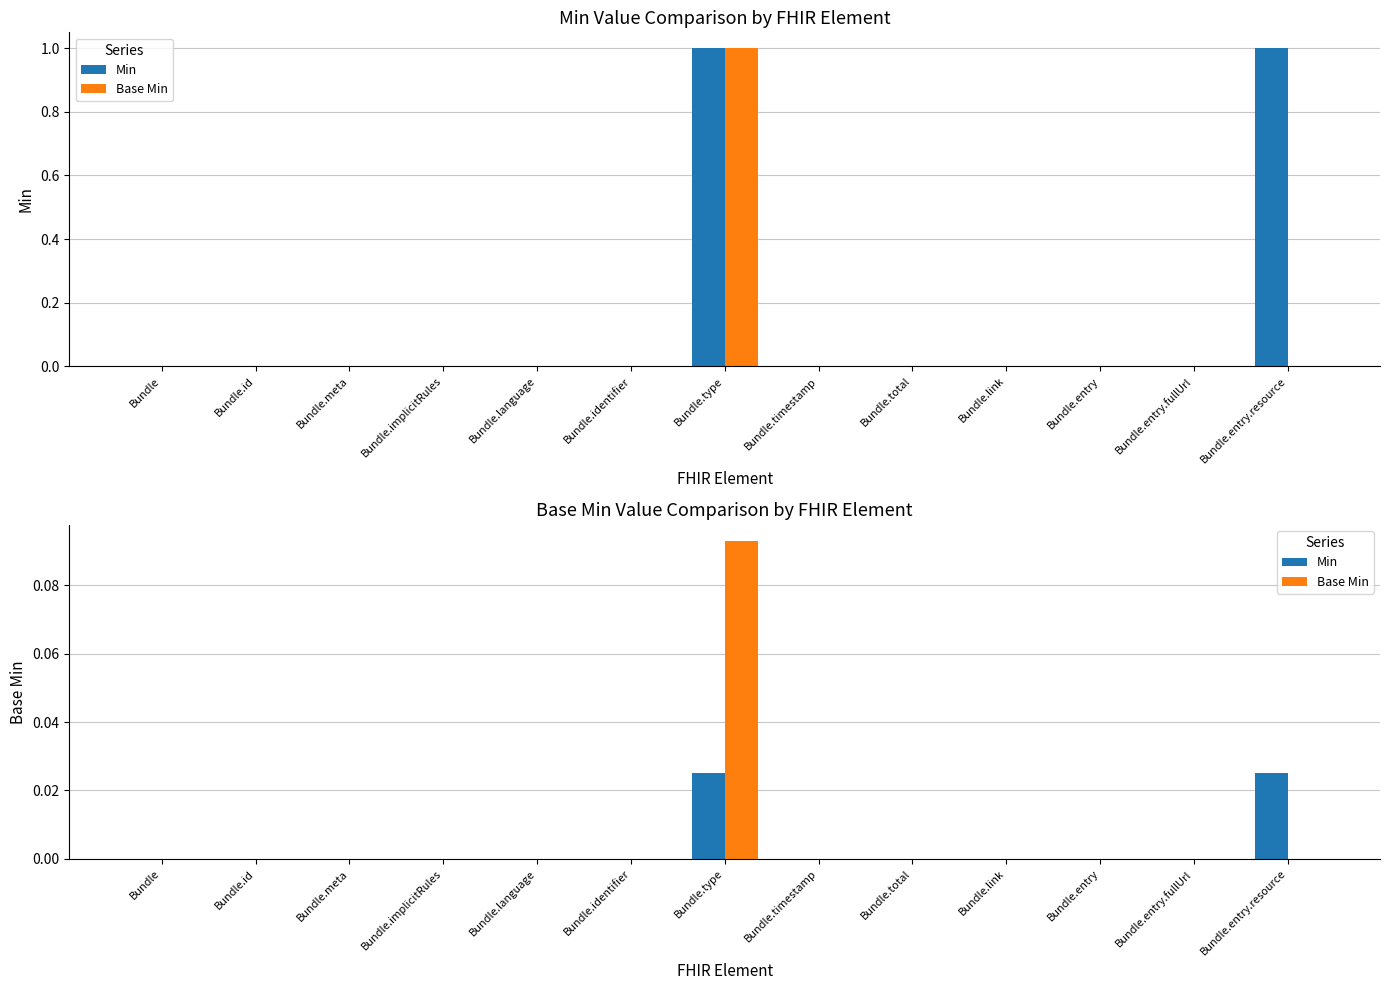

Which label corresponds to the largest value in the chart?

Bundle.type